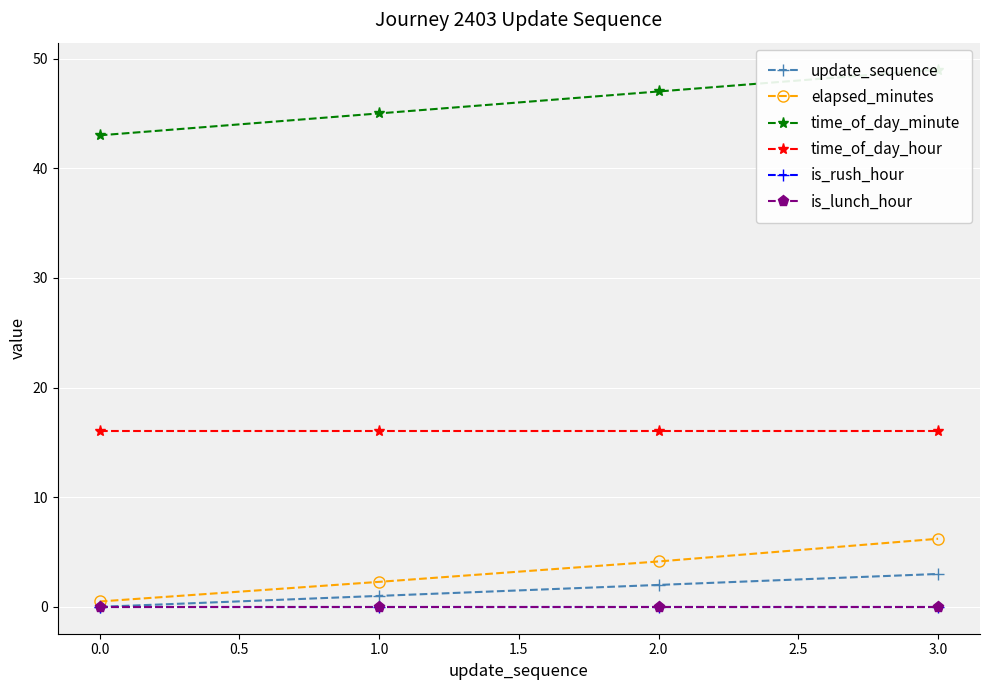

Reading left to right, list all the values displayed in this chart.

update_sequence: 0.0	1.0	2.0	3.0
elapsed_minutes: 0.5	2.3	4.1	6.2
time_of_day_minute: 43.0	45.0	47.0	49.0
time_of_day_hour: 16.0	16.0	16.0	16.0
is_rush_hour: 0.0	0.0	0.0	0.0
is_lunch_hour: 0.0	0.0	0.0	0.0